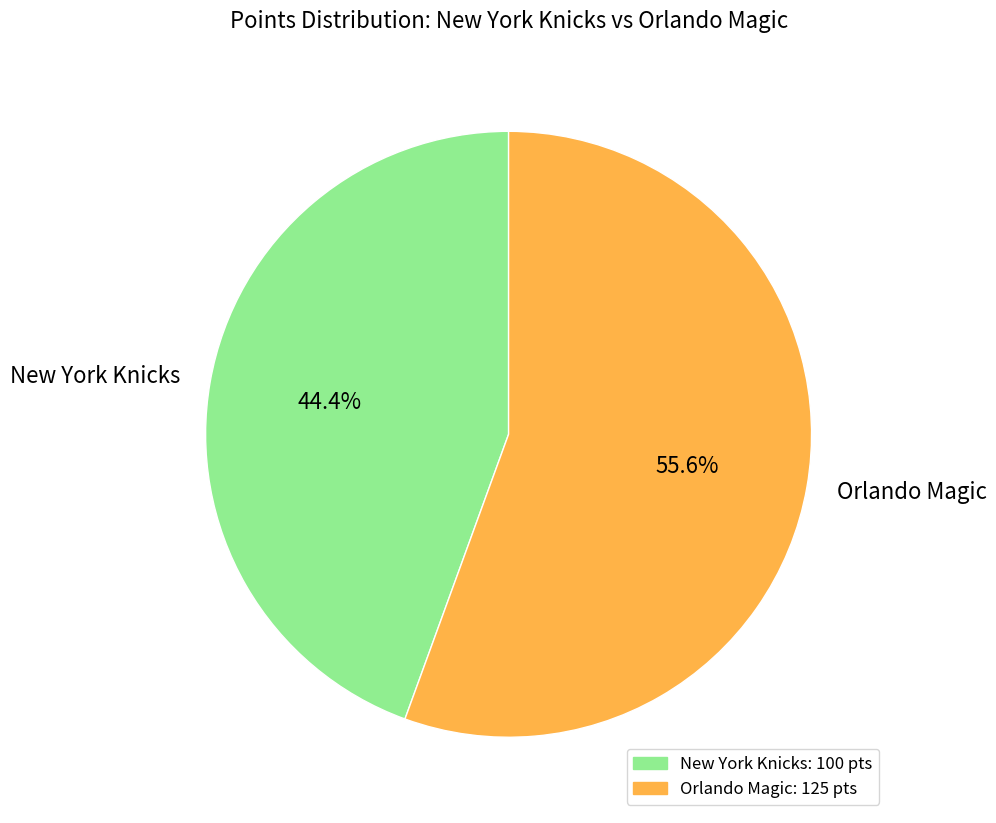

Is there any slice that represents more than half of the pie?

Yes